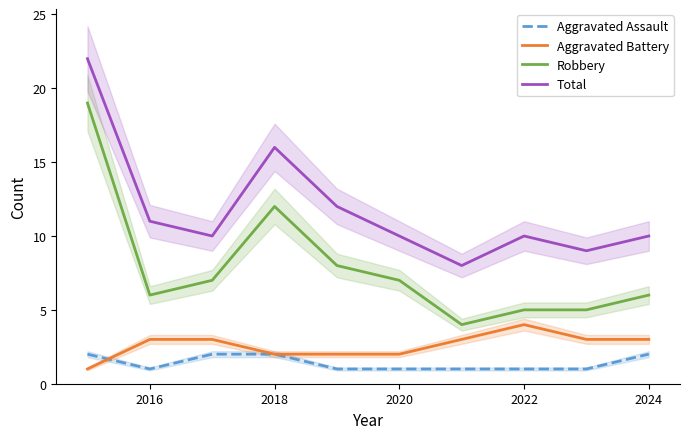

True or false: Aggravated Assault and Total intersect in this chart.

False